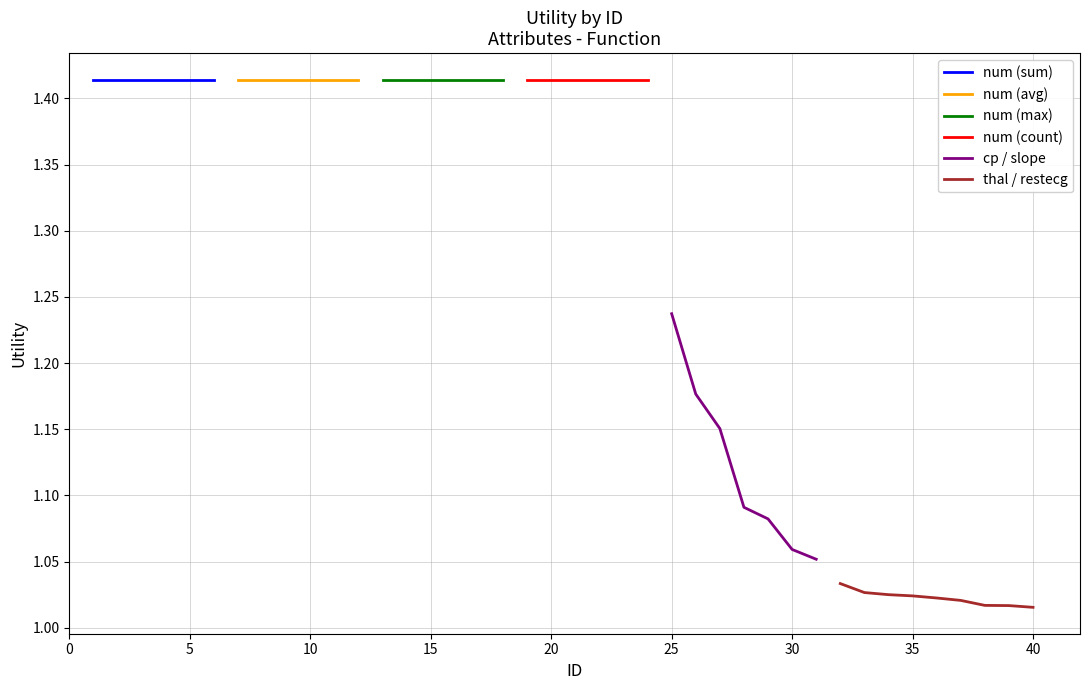

What is the sum of the num_sum values at 7-12 and 13-18?

2.8